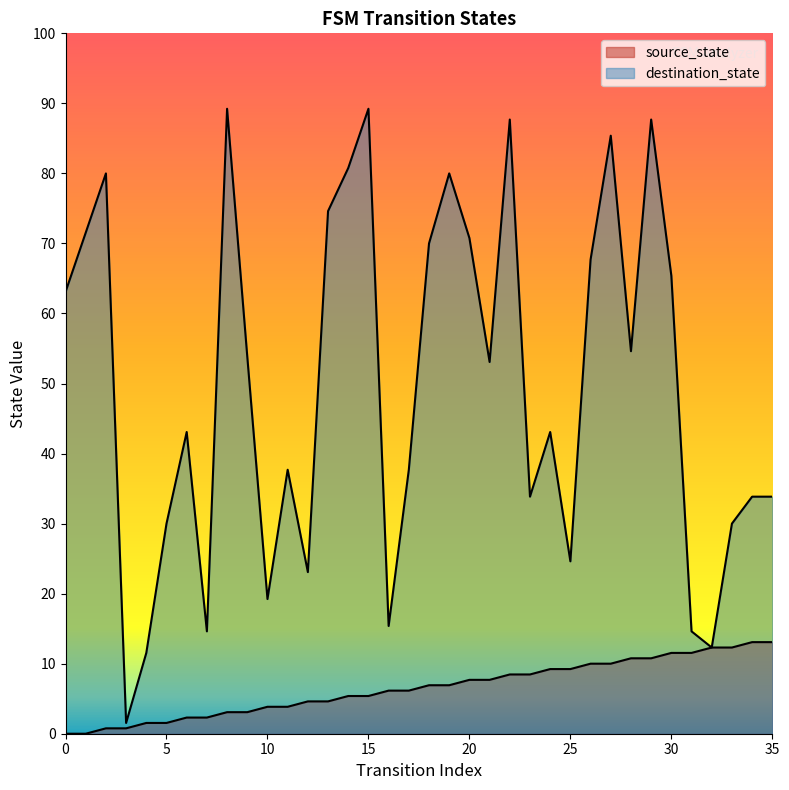

What are all the series names shown in the legend?

source_state, destination_state